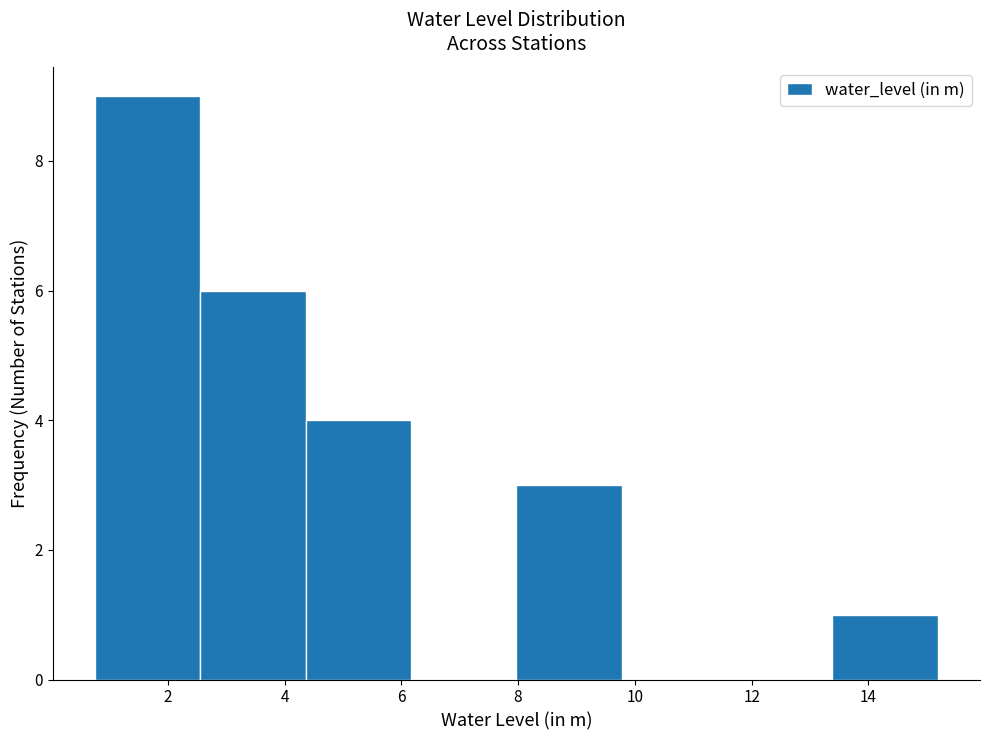

Which range on the x-axis has the tallest bar?

0.8 to 2.6